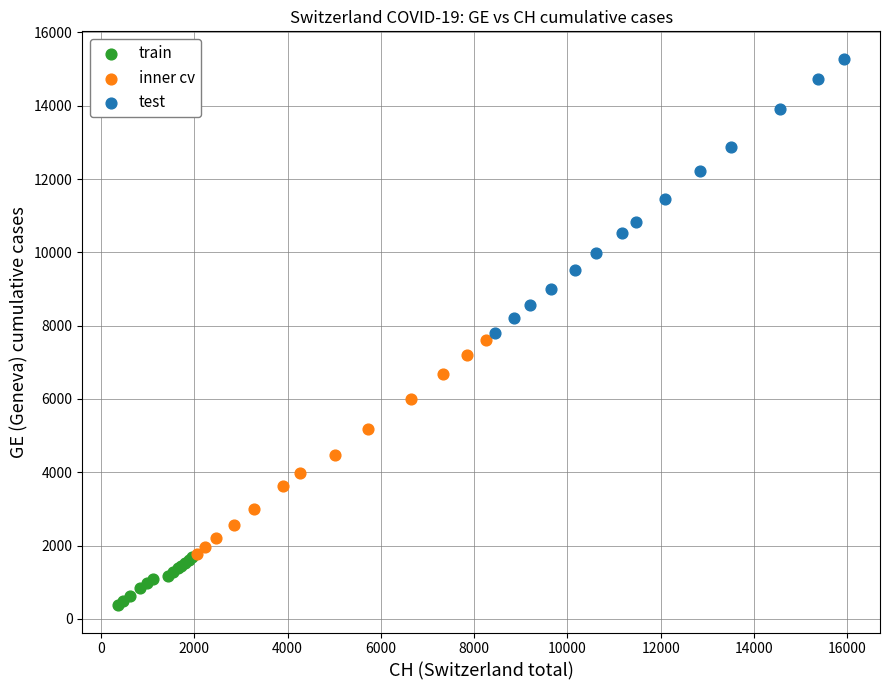

What are all the series names shown in the legend?

train, inner cv, test